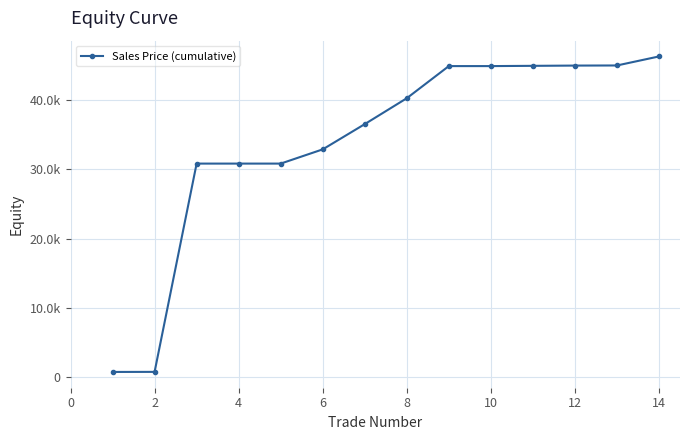

Does the chart display data point markers on the line(s)?

Yes